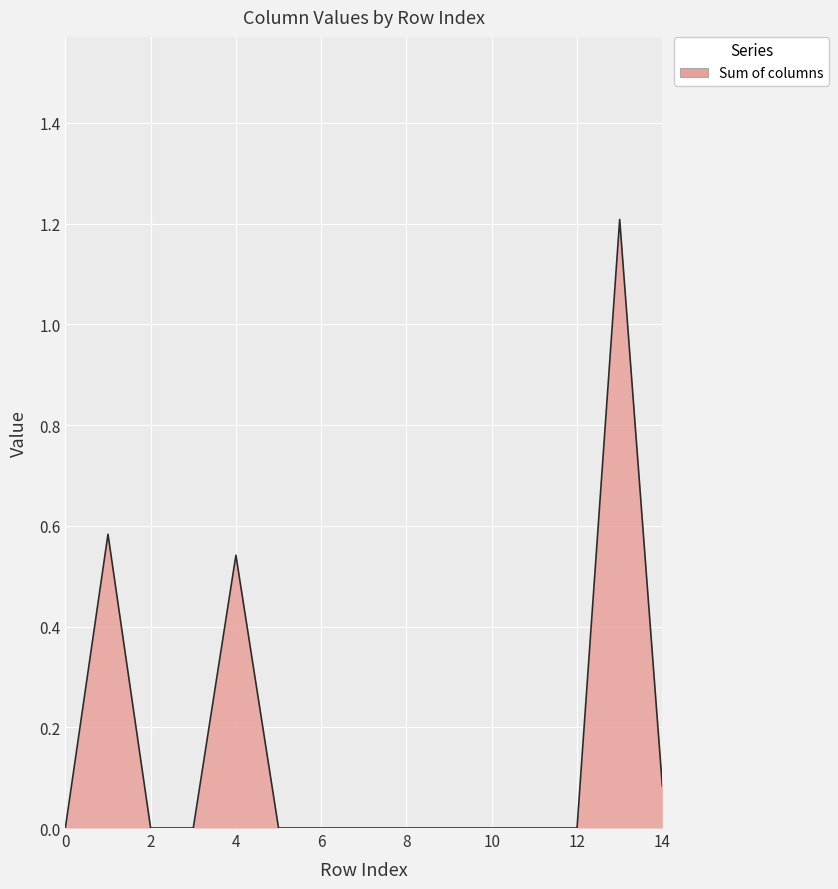

What is the maximum value shown in the chart?

1.2